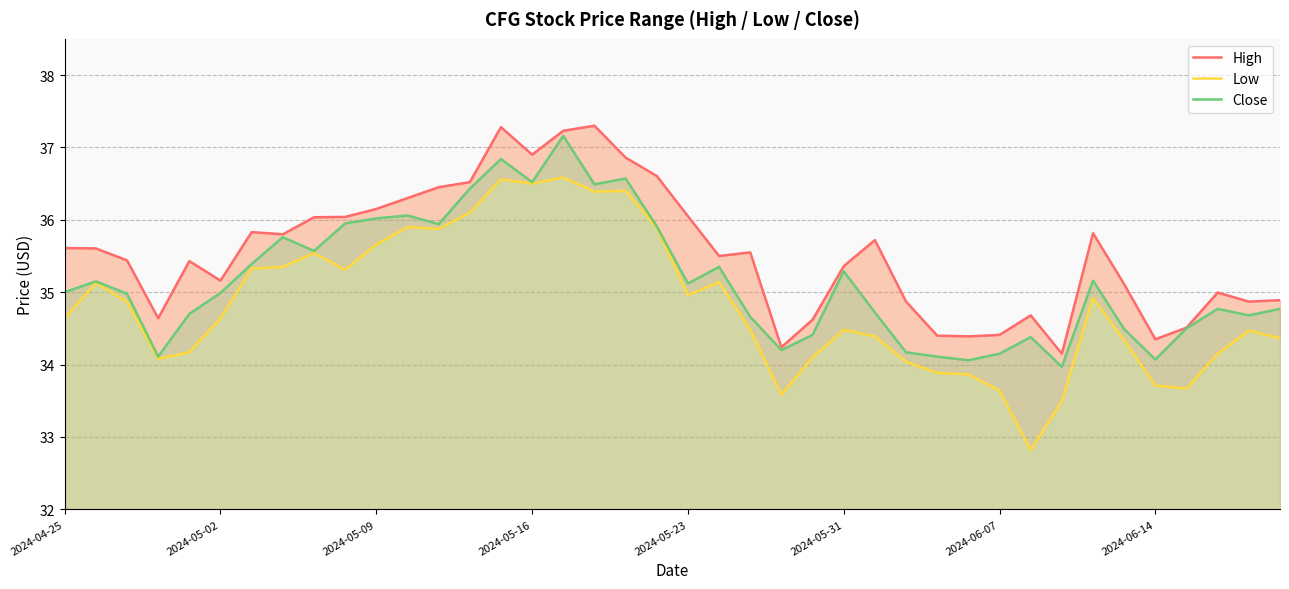

Rank the series by their maximum value, from lowest to highest.

Low, Close, High